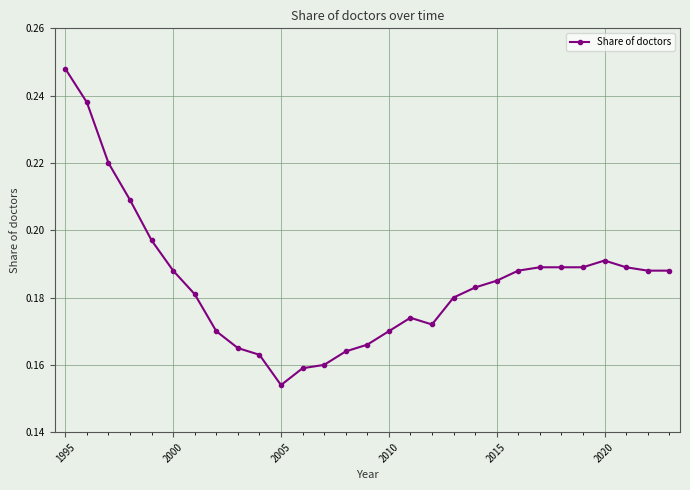

How many values are between 0 and 1?

29